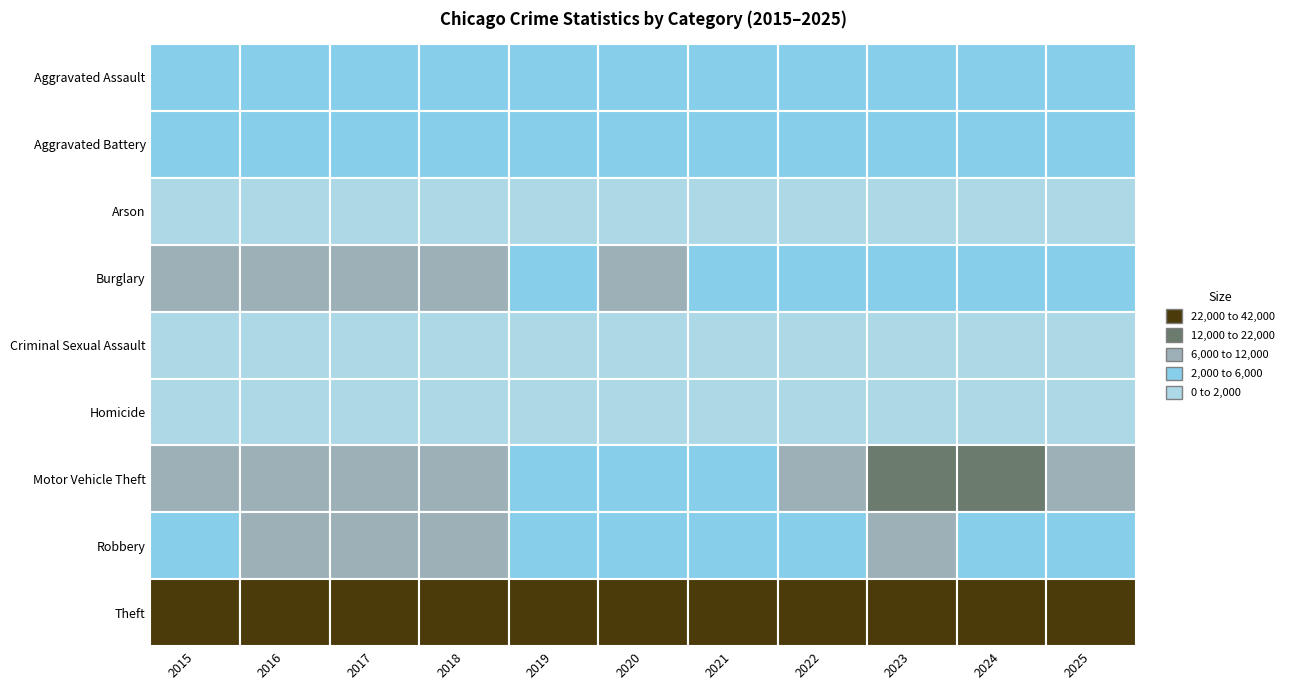

Reading left to right, what are all the values shown in this chart?

Aggravated Assault: 2015=2853	2016=3597	2017=3731	2018=3885	2019=3835	2020=3947	2021=4464	2022=4559	2023=4816	2024=5121	2025=4284
Aggravated Battery: 2015=4503	2016=5193	2017=5110	2018=4951	2019=5103	2020=5244	2021=5201	2022=4767	2023=5106	2024=5254	2025=4550
Arson: 2015=275	2016=332	2017=294	2018=239	2019=231	2020=364	2021=329	2022=251	2023=315	2024=318	2025=250
Burglary: 2015=7688	2016=8376	2017=8319	2018=7362	2019=5965	2020=6052	2021=3585	2022=4631	2023=4668	2024=4887	2025=3907
Criminal Sexual Assault: 2015=1134	2016=1231	2017=1301	2018=1310	2019=1266	2020=999	2021=1103	2022=1197	2023=1210	2024=1152	2025=1126
Homicide: 2015=305	2016=462	2017=458	2018=371	2019=317	2020=491	2021=516	2022=446	2023=418	2024=382	2025=260
Motor Vehicle Theft: 2015=6223	2016=6819	2017=7143	2018=6227	2019=5826	2020=5869	2021=5915	2022=9417	2023=19033	2024=14349	2025=10587
Robbery: 2015=5548	2016=7054	2017=7115	2018=6114	2019=4957	2020=4754	2021=4388	2022=5166	2023=6291	2024=5869	2025=3917
Theft: 2015=35442	2016=37862	2017=40269	2018=40800	2019=39181	2020=26938	2021=23500	2022=33511	2023=35642	2024=38300	2025=36763